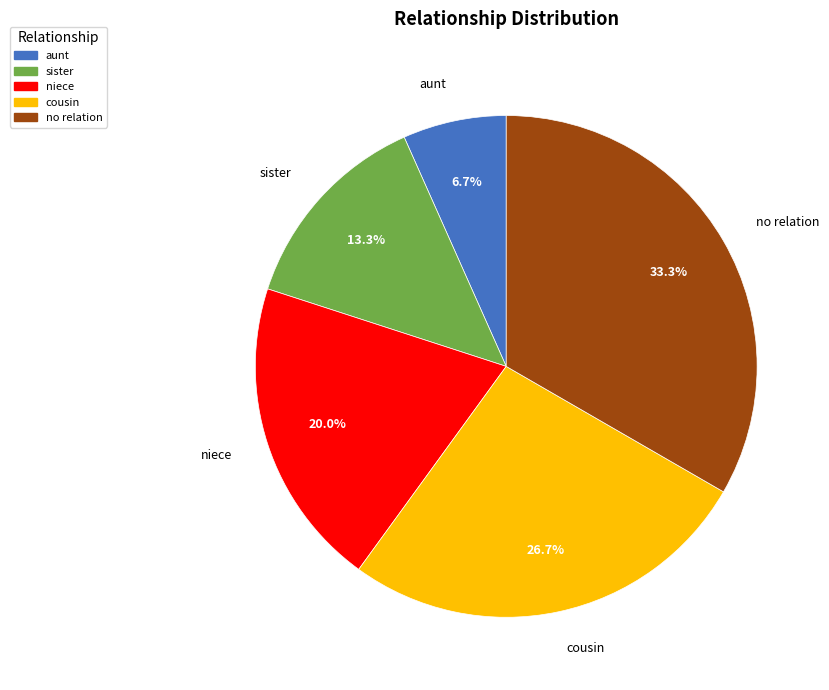

To the nearest percent, what is the difference between the largest and smallest slice percentages?

27%